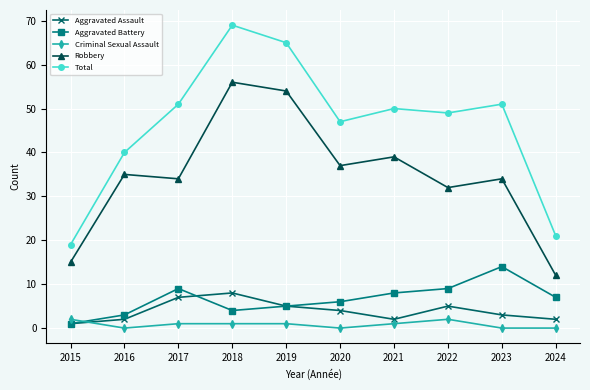

At which label is Aggravated Assault closest to 4?

2020